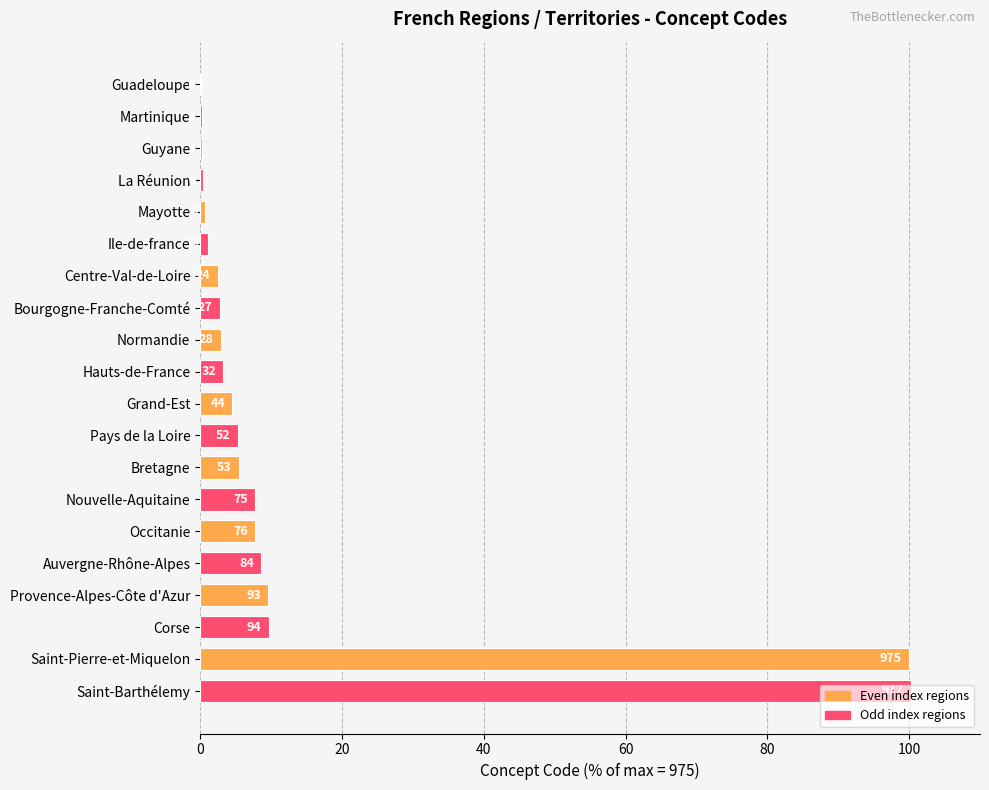

Are the bars horizontal?

Yes